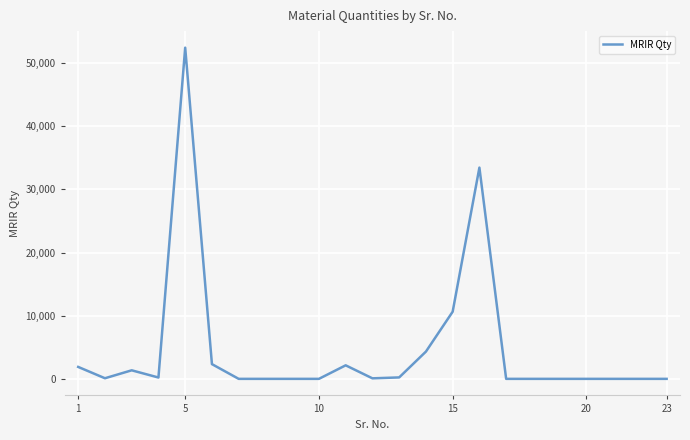

What is the difference between the maximum and minimum values?

52425.5